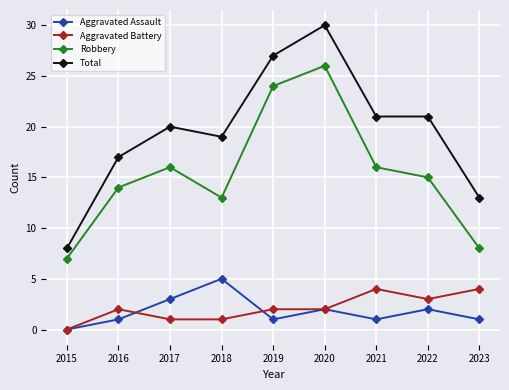

At which category does Aggravated Battery reach its first local peak?

2016